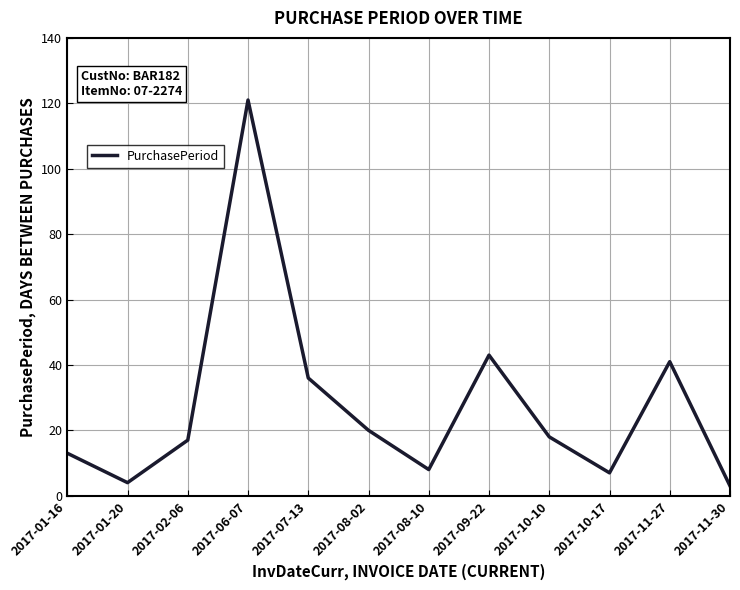

What position from the right is 2017-09-22?

5